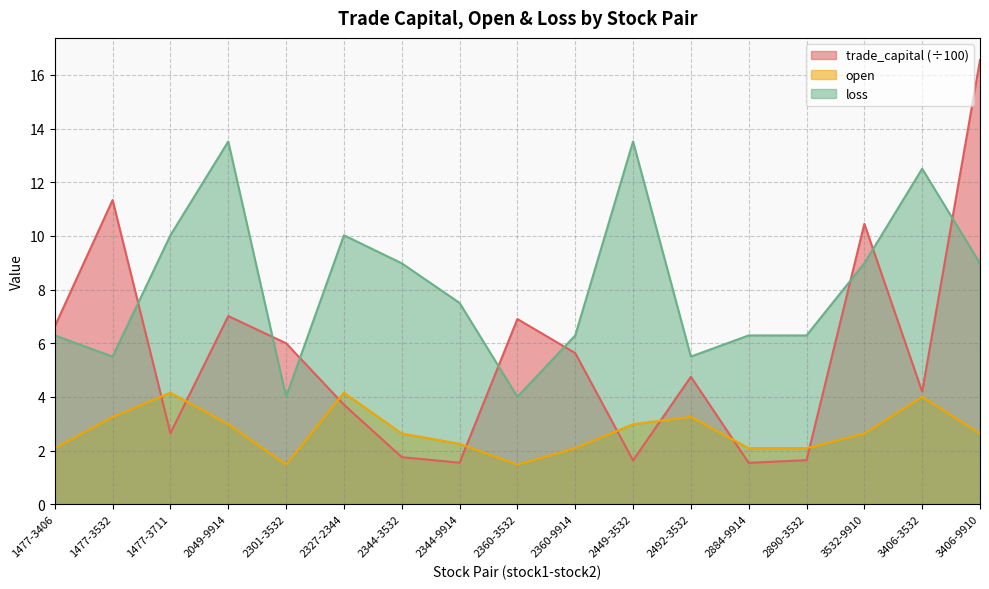

What is the value of the trade_capital point at the 14th from the left?

1.6